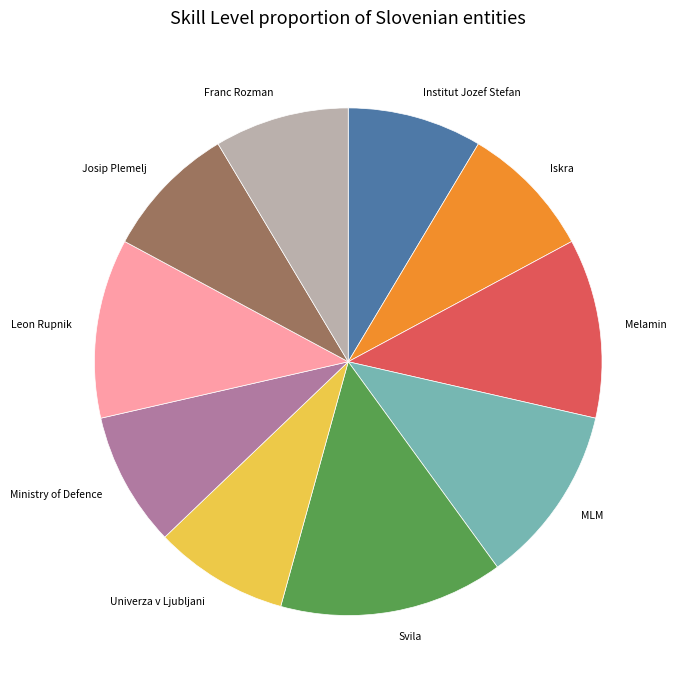

Is the sum of Institut Jozef Stefan and Josip Plemelj greater than half?

No